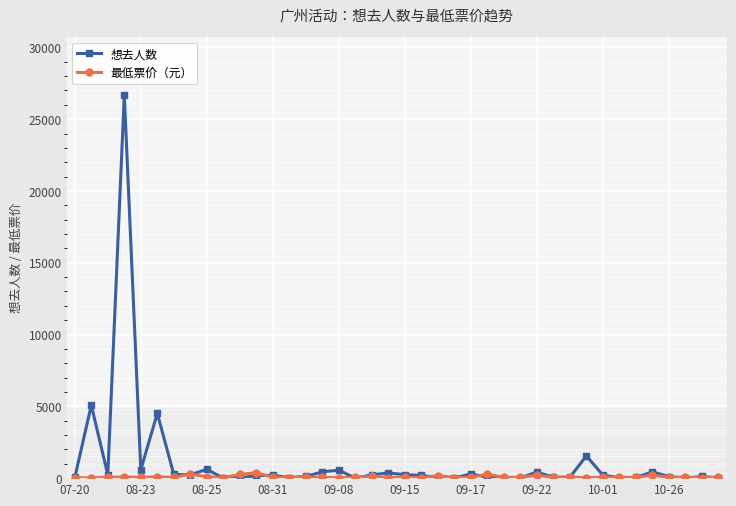

What is the greatest value displayed?

26715.0